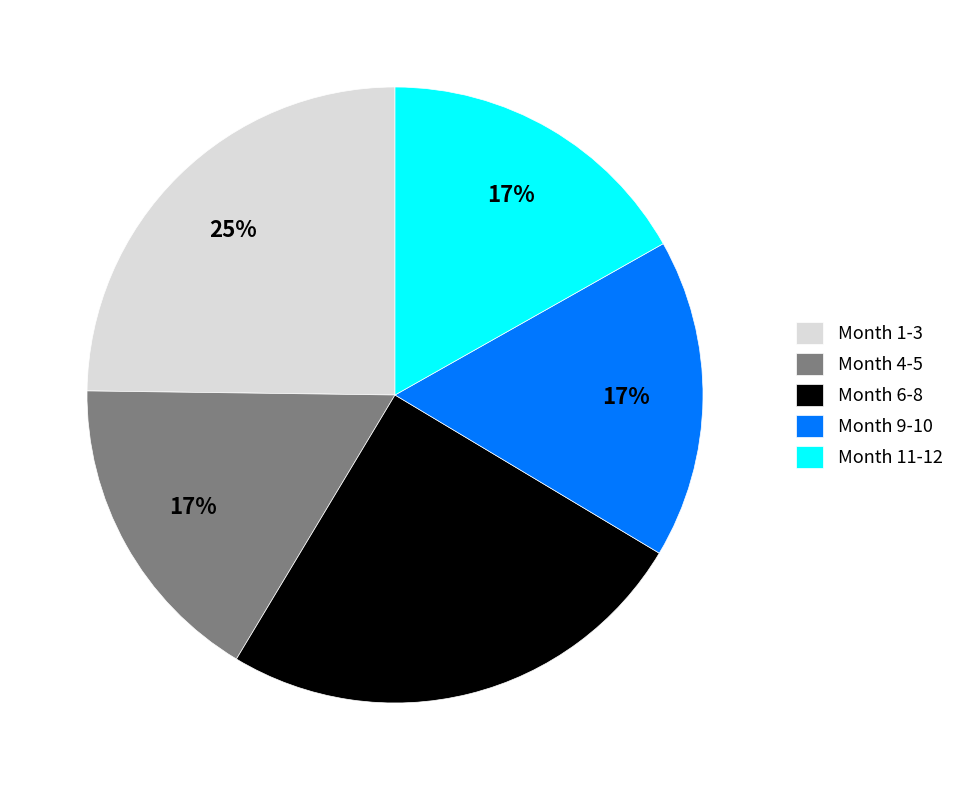

Between Month 9-10 and Month 6-8, which is larger?

Month 6-8